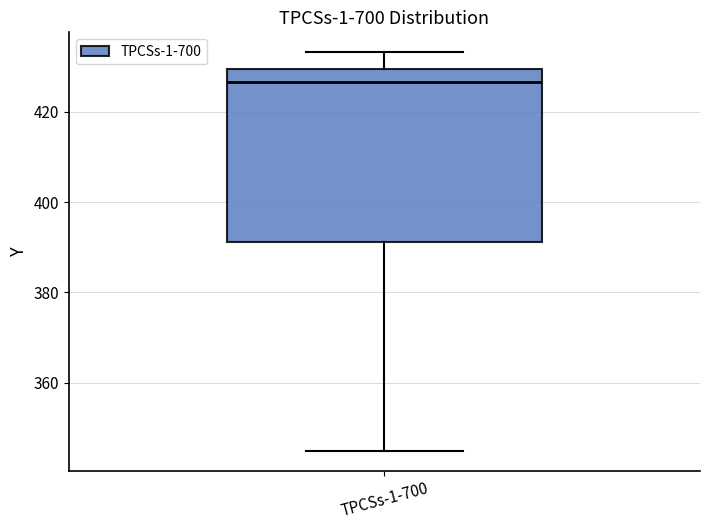

Read this box plot against the y-axis: the position of the median line, the range covered by the box, and the ends of both whiskers. The values are not printed on the chart, so give them approximately, as read against the axis.

median 426, box 392 to 430, whiskers 344 to 434